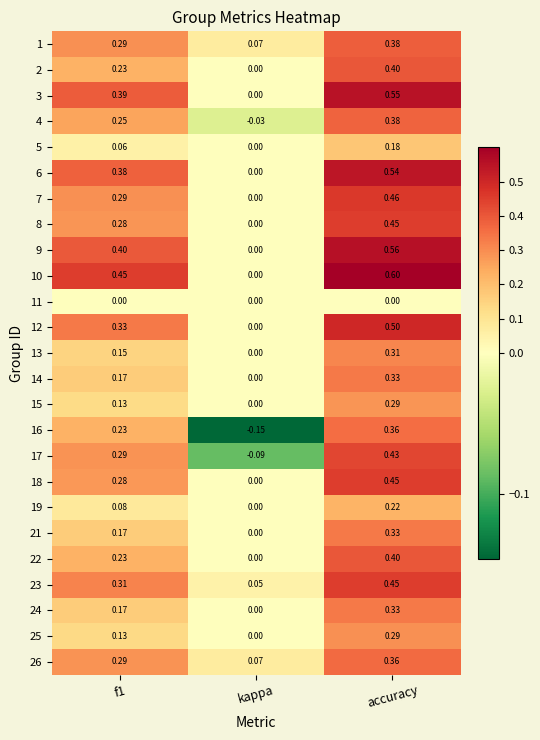

At which category does the chart reach its minimum across all series?

kappa